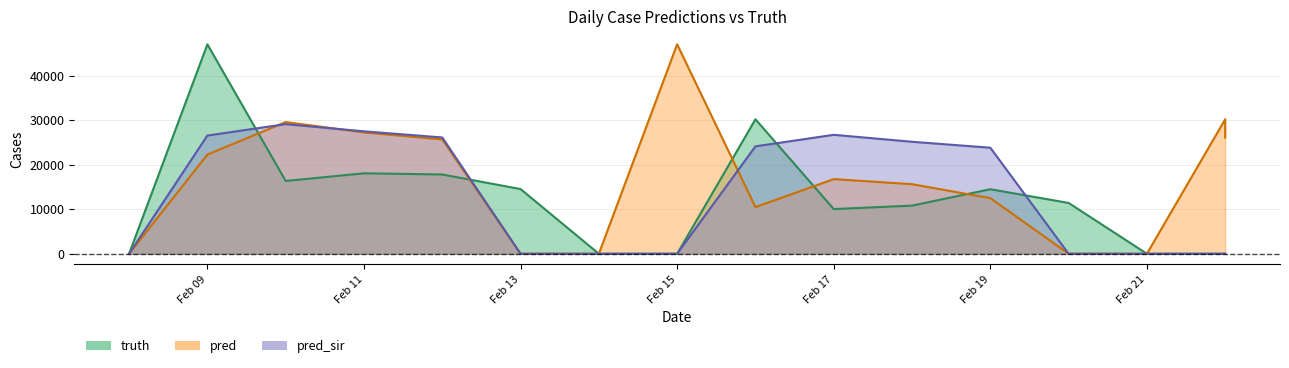

List the series in order of their peak value, highest first.

truth, pred, pred_sir